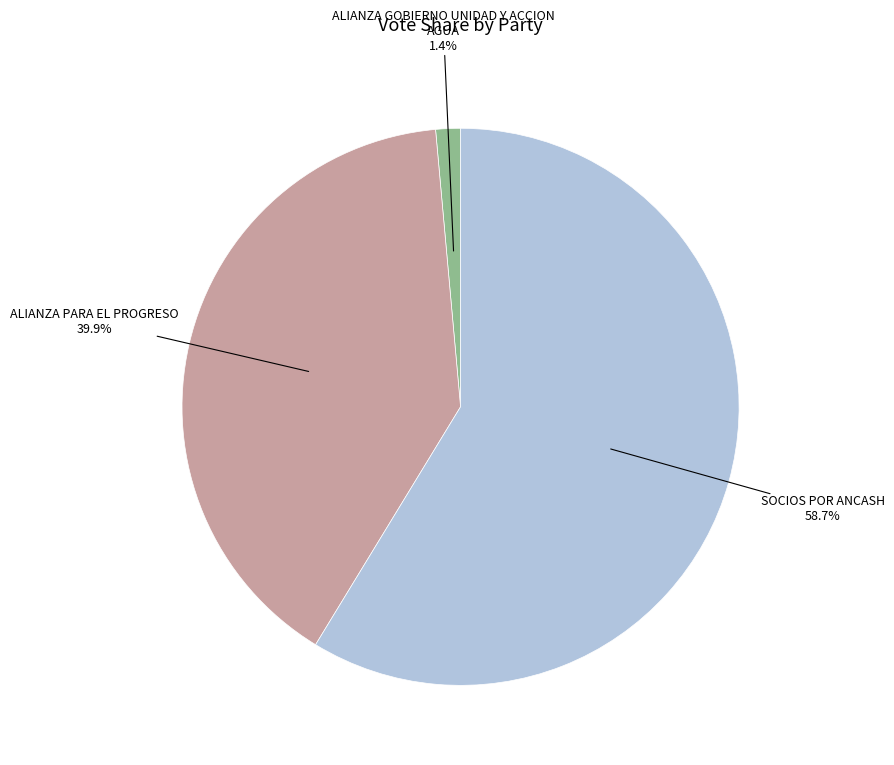

To the nearest percent, what is the average slice percentage?

33%